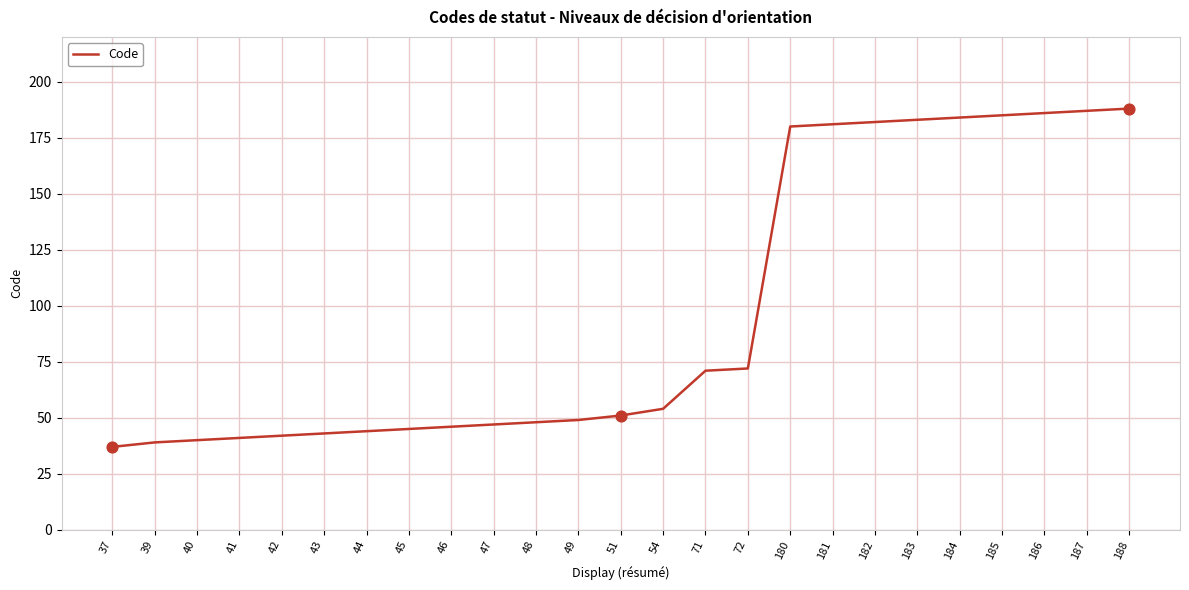

What is the change in value from 42 to 48?

+6